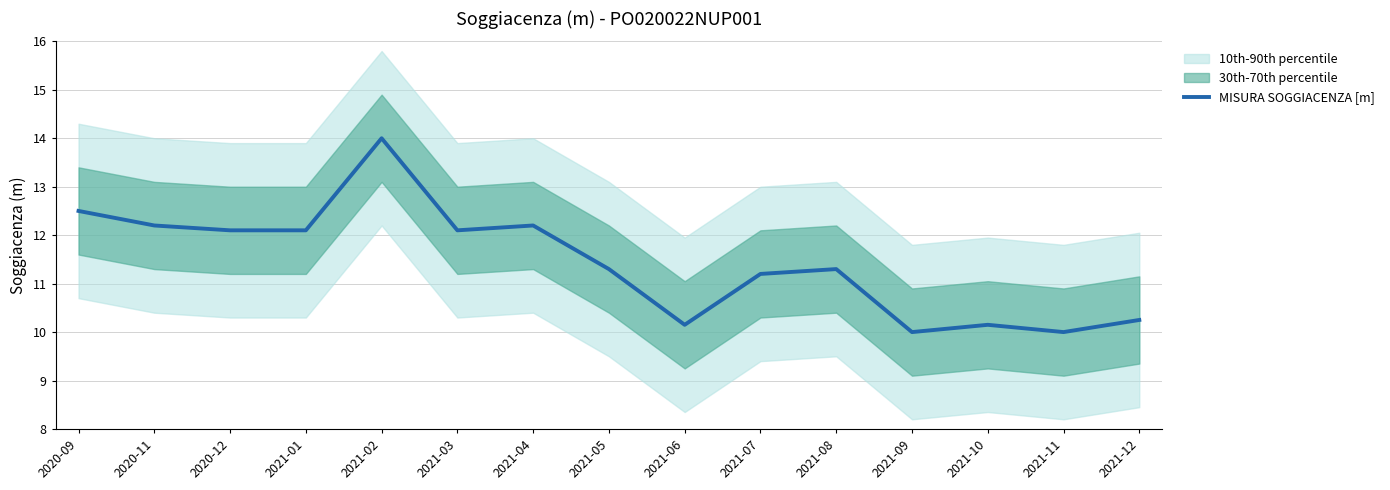

How many data points does each series have?

15